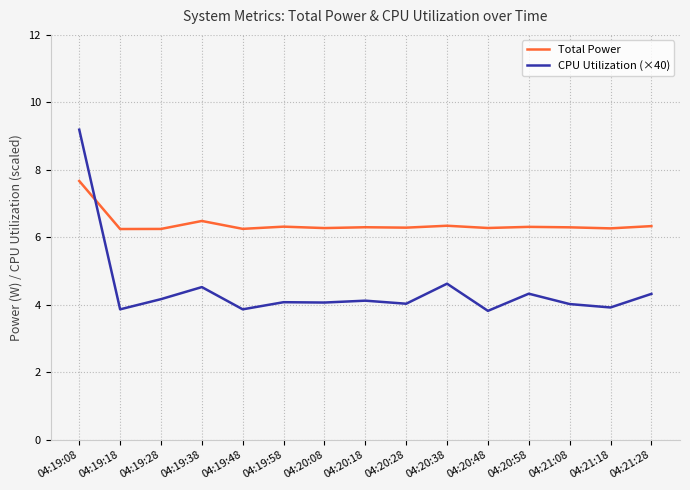

What position from the right is 04:20:48?

5